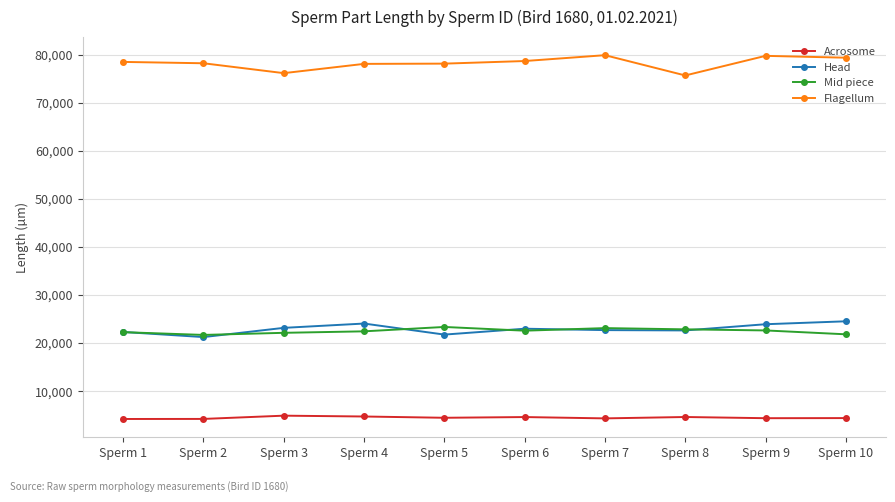

What is the value of the Mid piece point at the 8th from the left?

22848